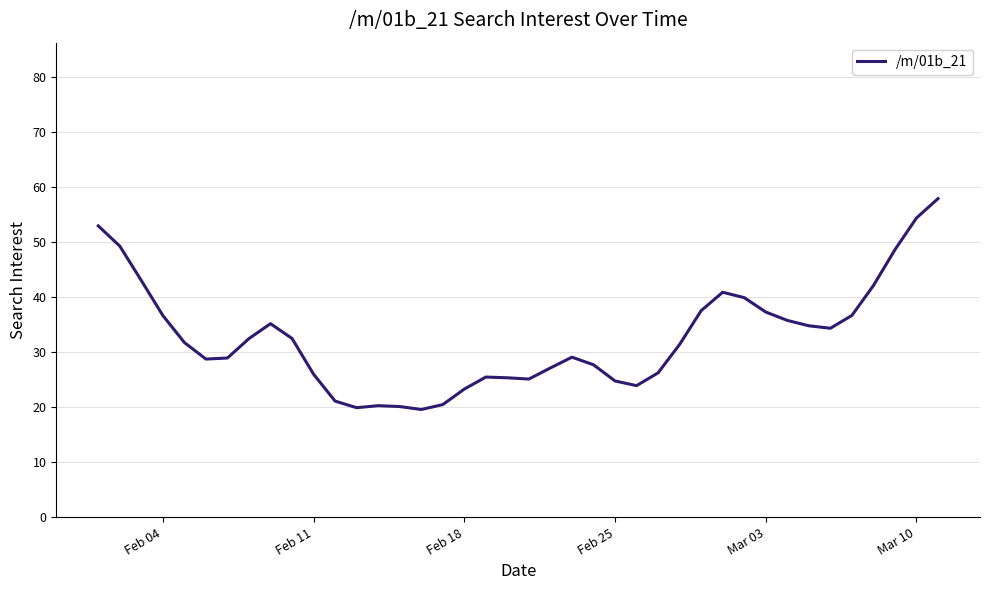

What is the smallest value displayed?

19.6